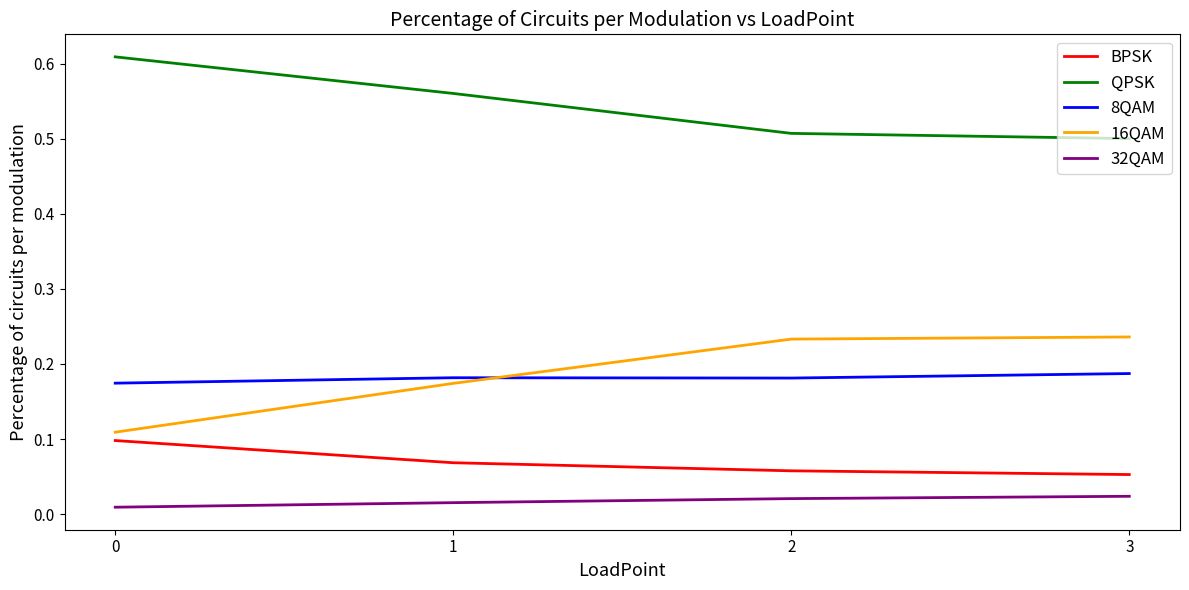

The BPSK series shows 0.1 at 1. True or false?

True